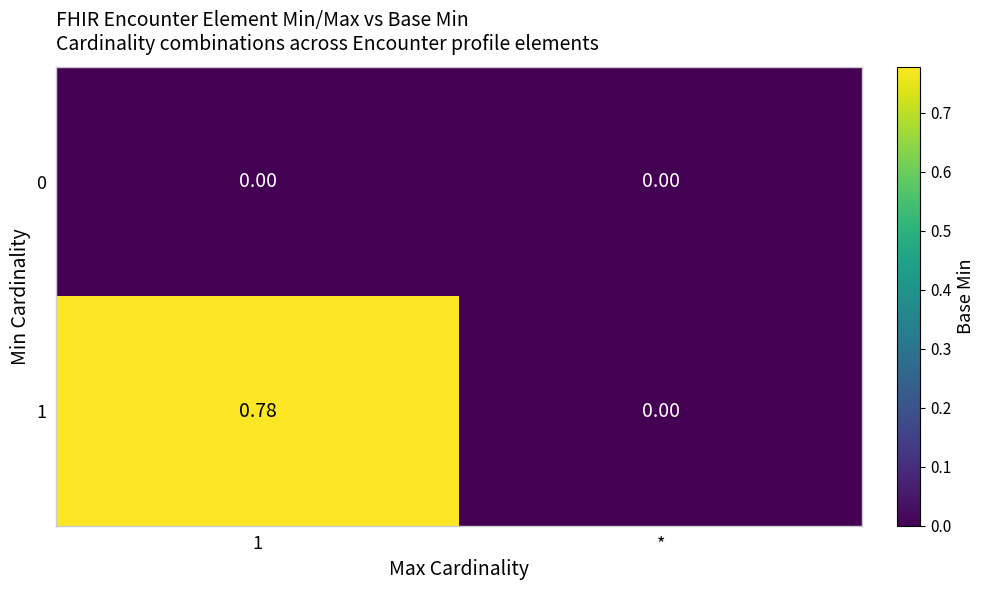

Which series has the largest total across all categories?

1